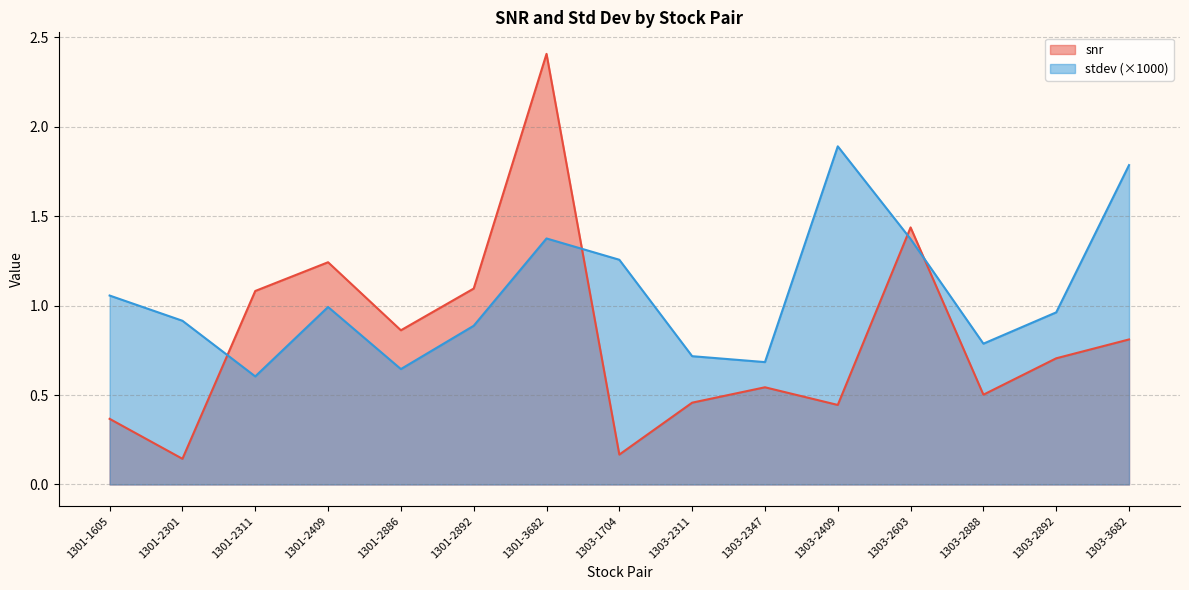

True or false: stdev has more than 2 points higher than both neighbors.

True